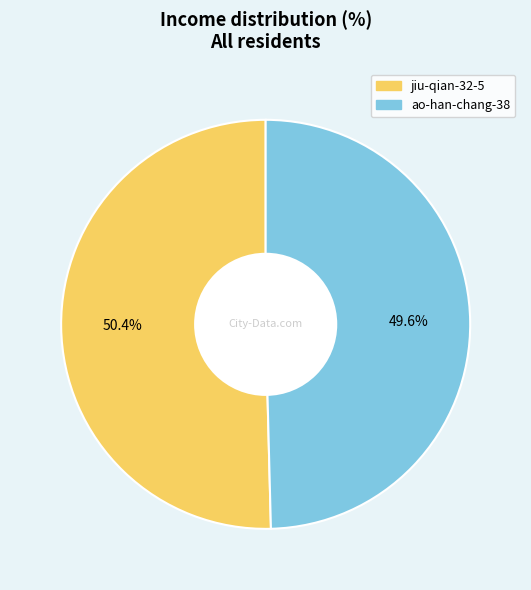

True or false: ao-han-chang-38 accounts for 42% of the total.

False